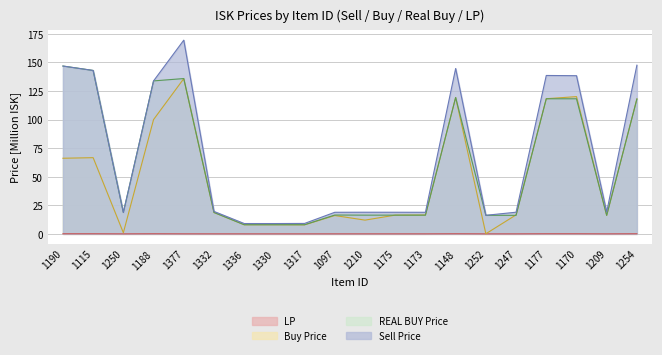

What is the spread (max minus min) of values at 1317?

9.1